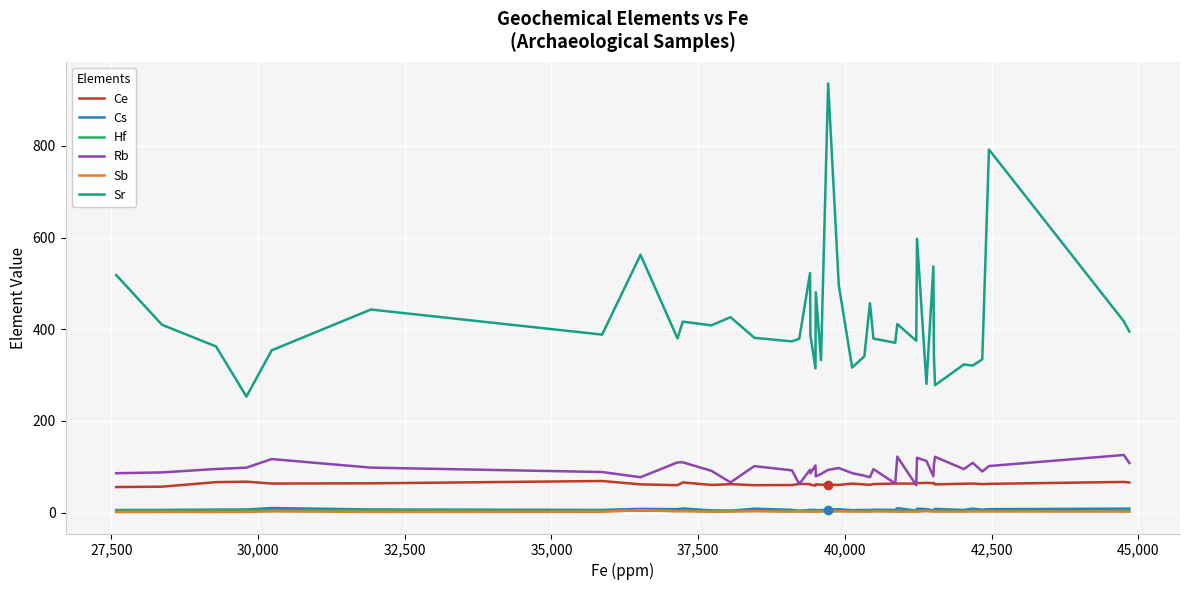

True or false: Ce and Hf cross at least once.

False